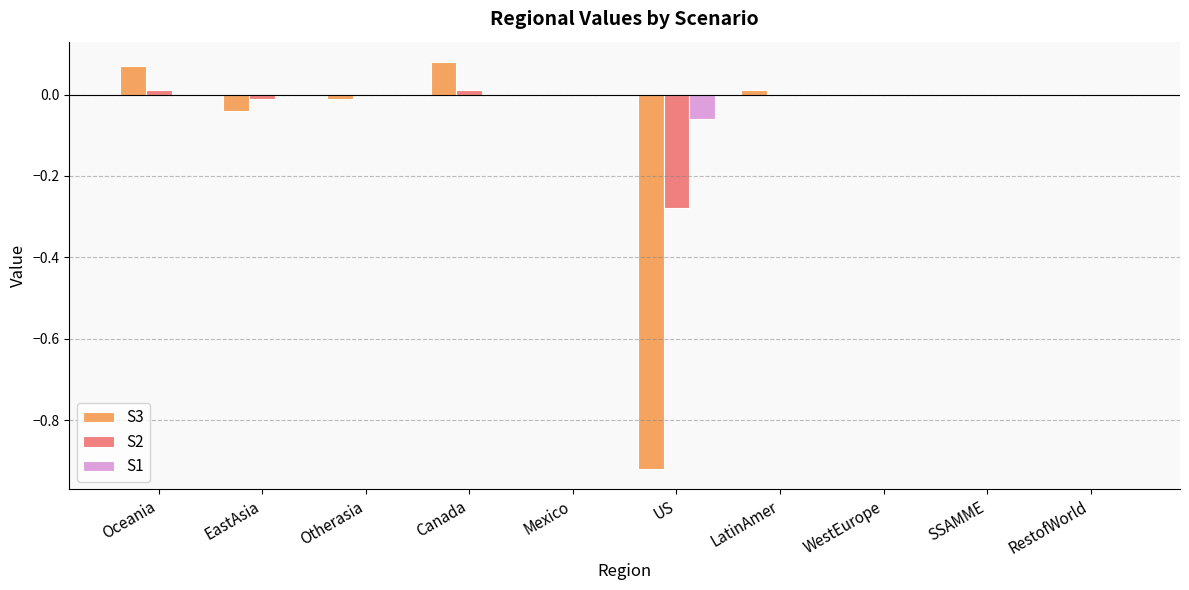

The S3 series shows 0.0 at Mexico. True or false?

True